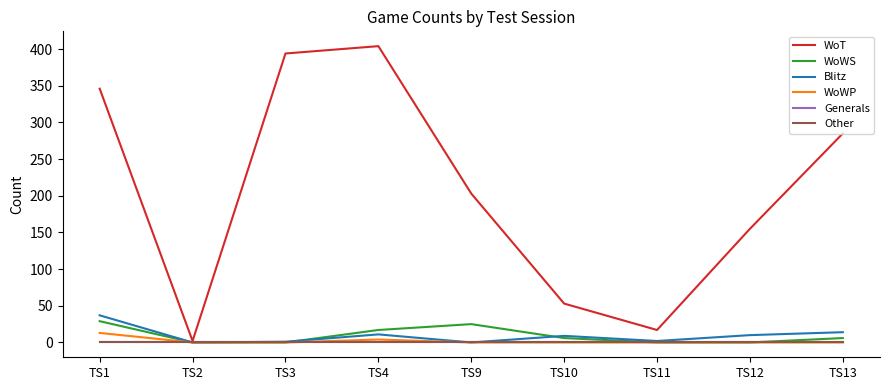

Reading right to left, list all the values displayed in this chart.

WoT: 285	155	17	53	203	404	394	2	346
WoWS: 6	0	0	6	25	17	0	0	29
Blitz: 14	10	2	9	0	11	1	0	37
WoWP: 0	0	0	0	0	4	0	0	13
Generals: 0	0	0	0	0	0	0	0	0
Other: 0	0	0	0	0	0	0	0	0